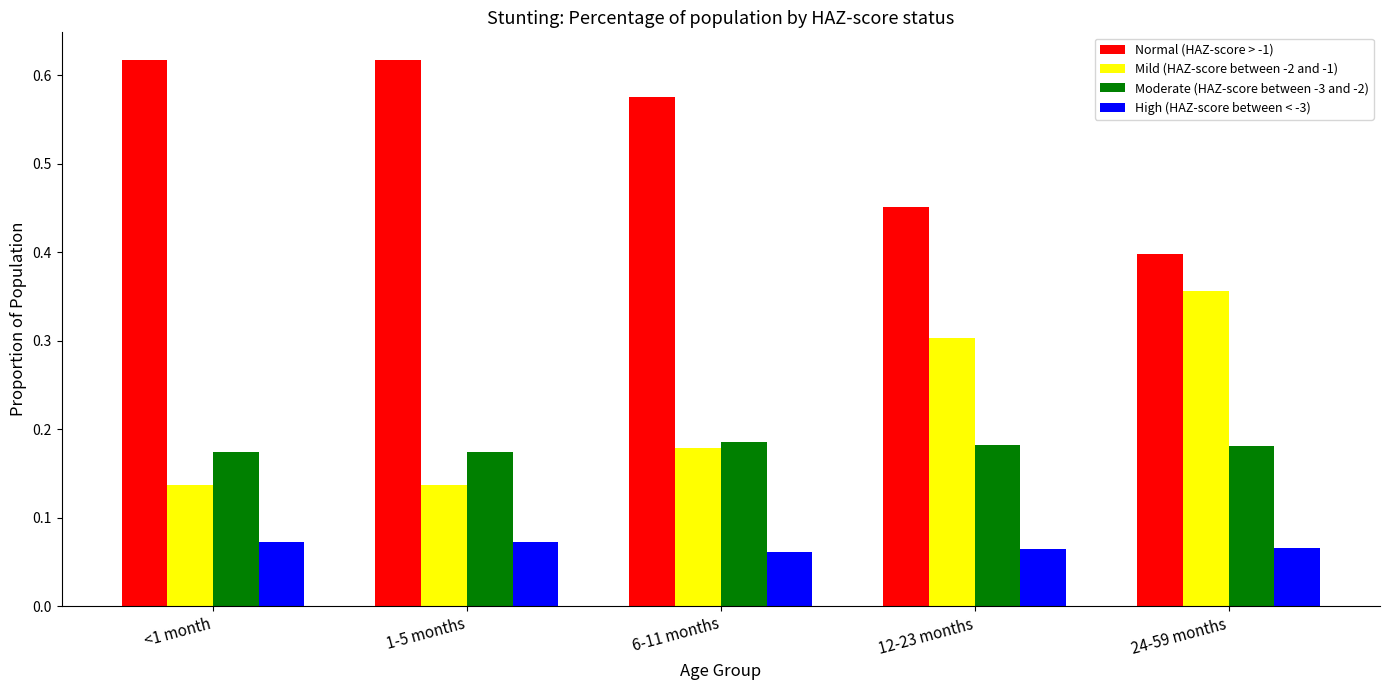

At <1 month, list the series in order from largest to smallest.

Normal (HAZ-score > -1), Moderate (HAZ-score between -3 and -2), Mild (HAZ-score between -2 and -1), High (HAZ-score between < -3)